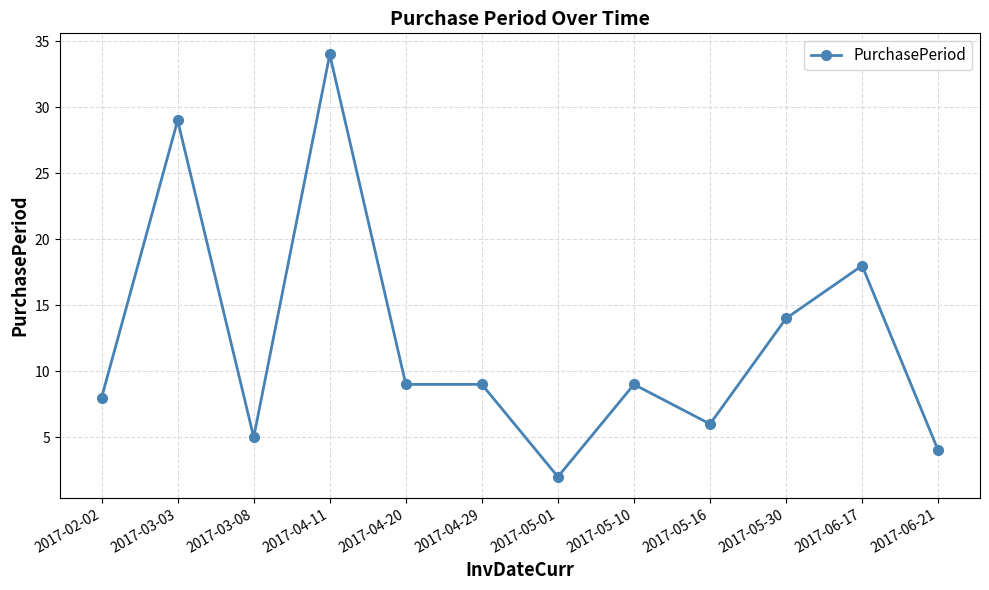

What is the greatest value displayed?

34